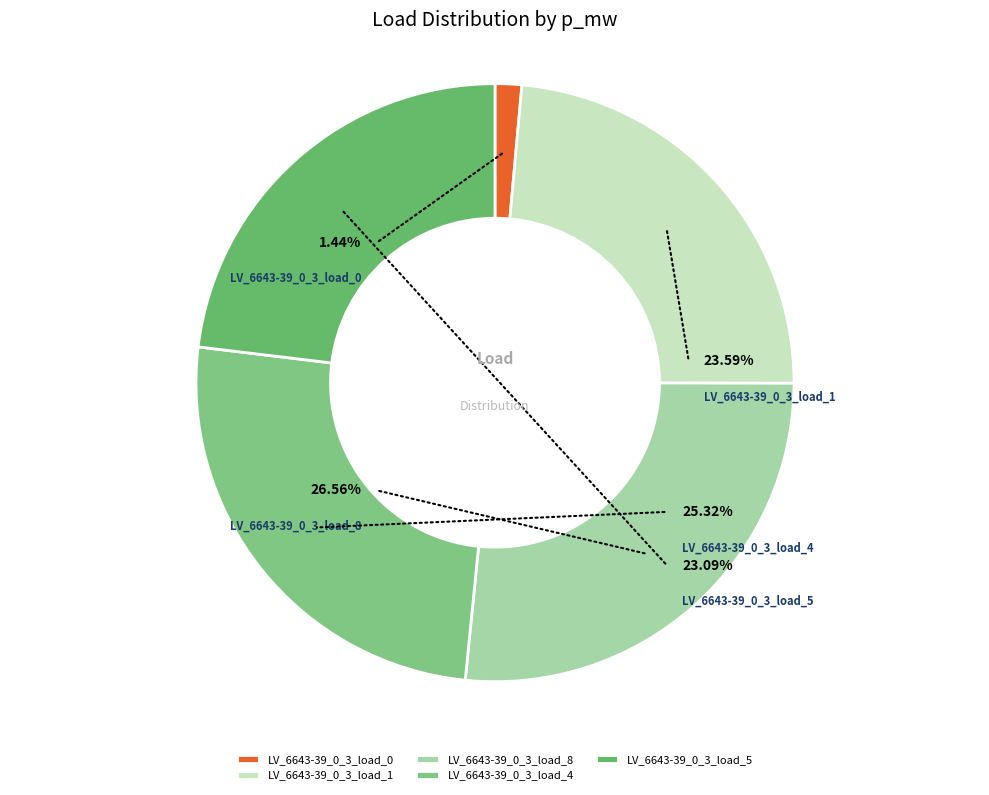

To the nearest percent, what percentage of the pie is LV_6643-39_0_3_load_5?

23%